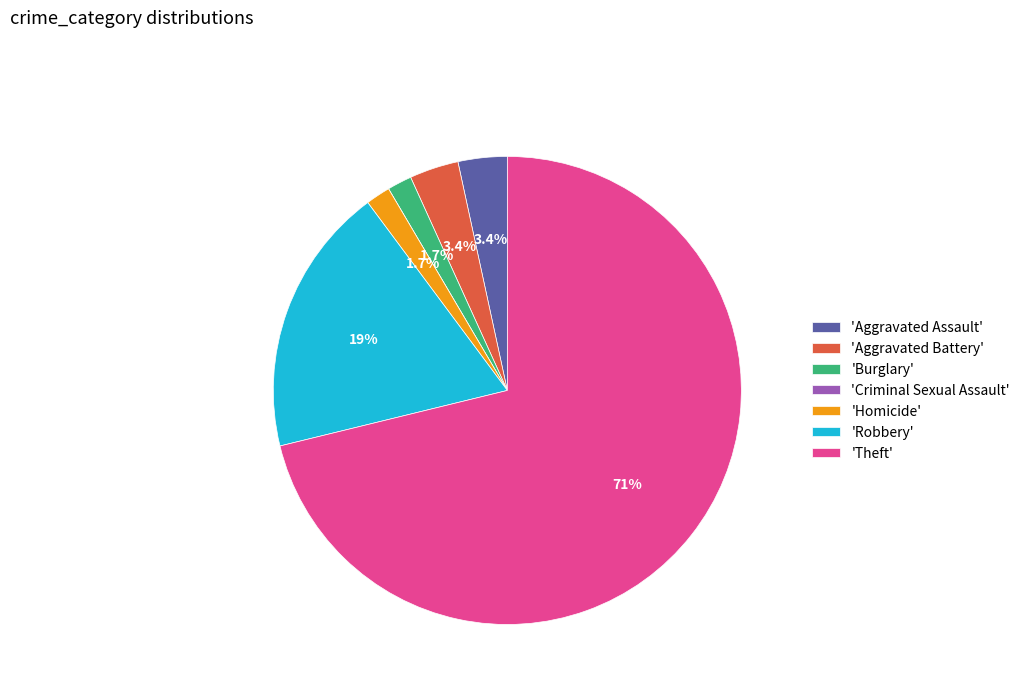

Is there a majority slice in this chart?

Yes